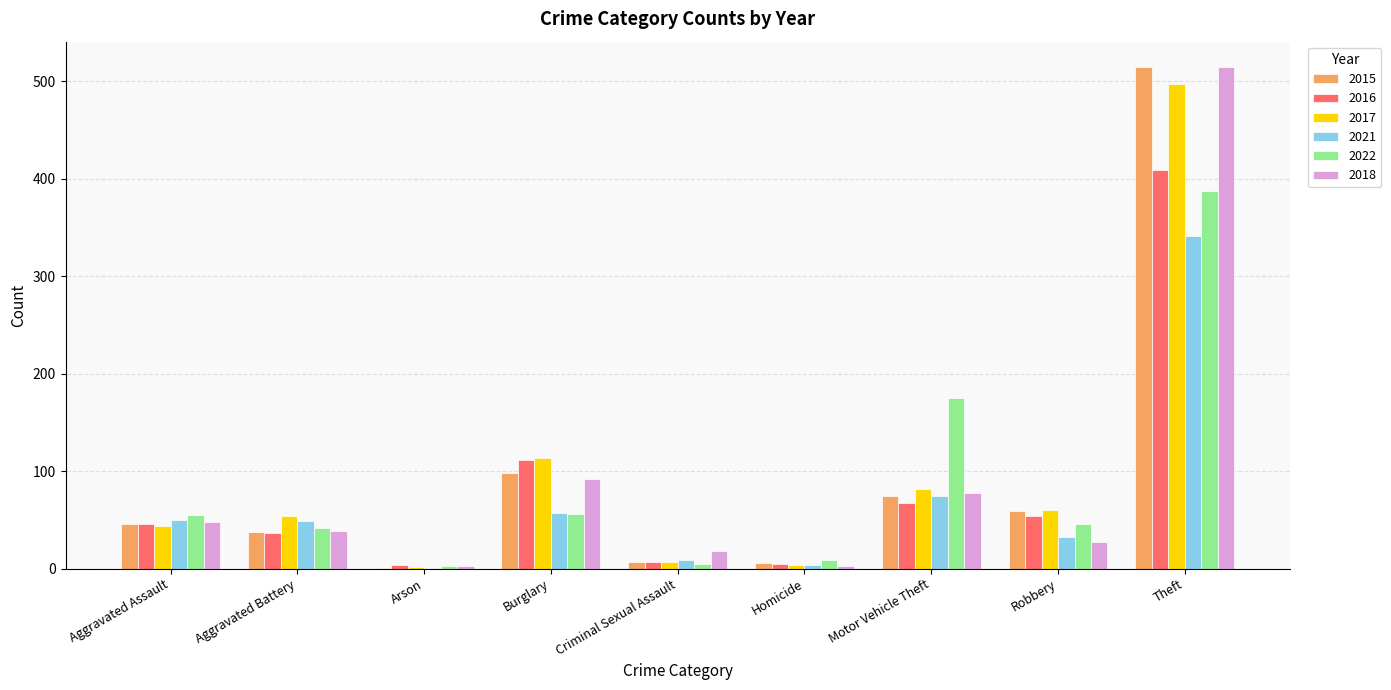

At which label is 2022 closest to 195?

Motor Vehicle Theft